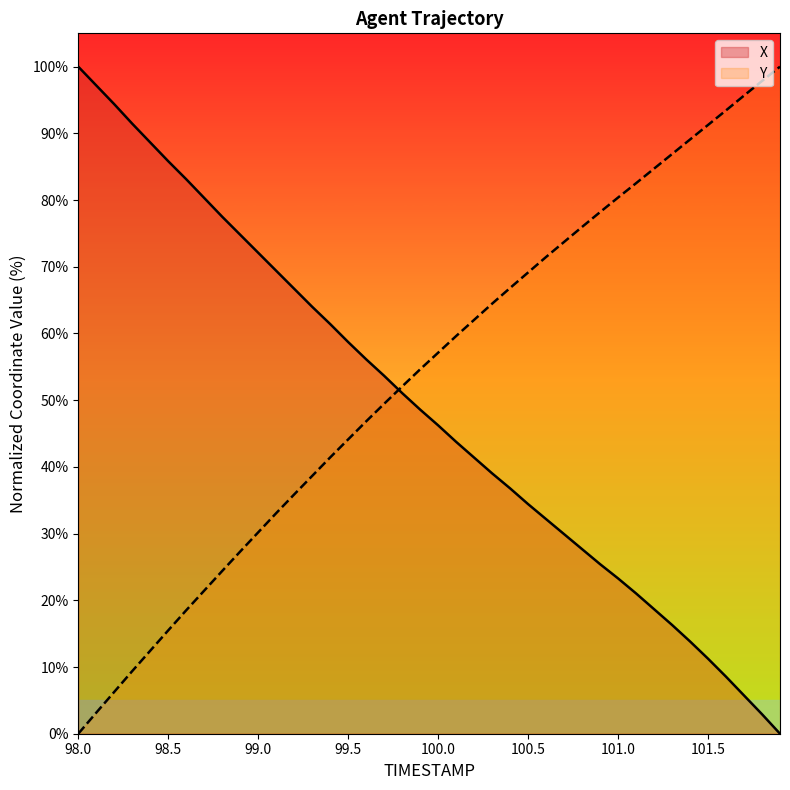

List the series in order of their overall mean, lowest first.

X, Y